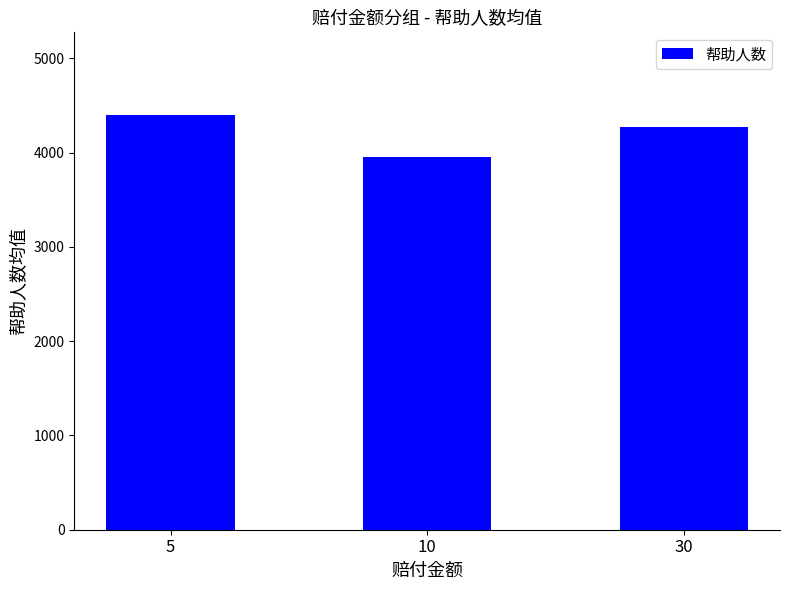

How many data points does each series have?

3